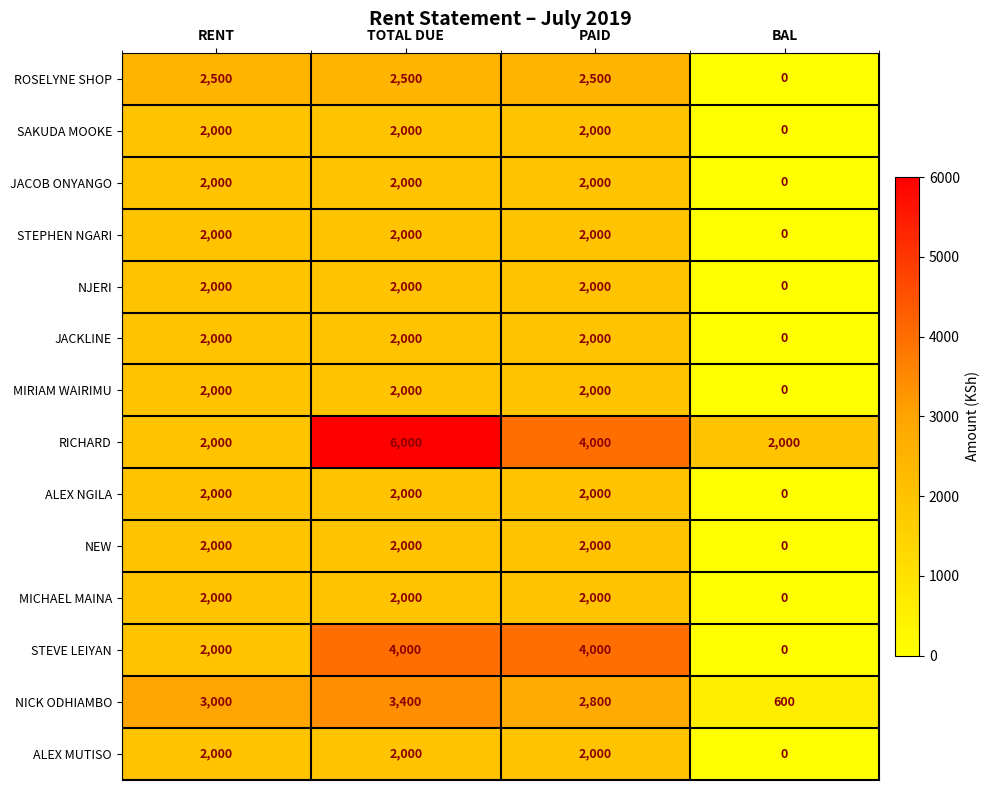

Between RENT and TOTAL DUE, which series saw the biggest shift?

RICHARD